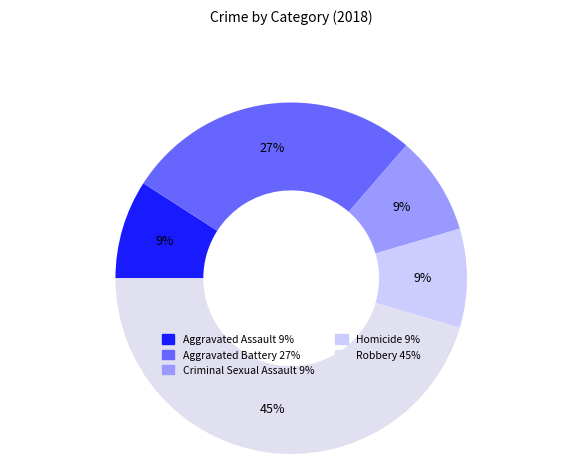

Is there any slice that represents more than half of the pie?

No